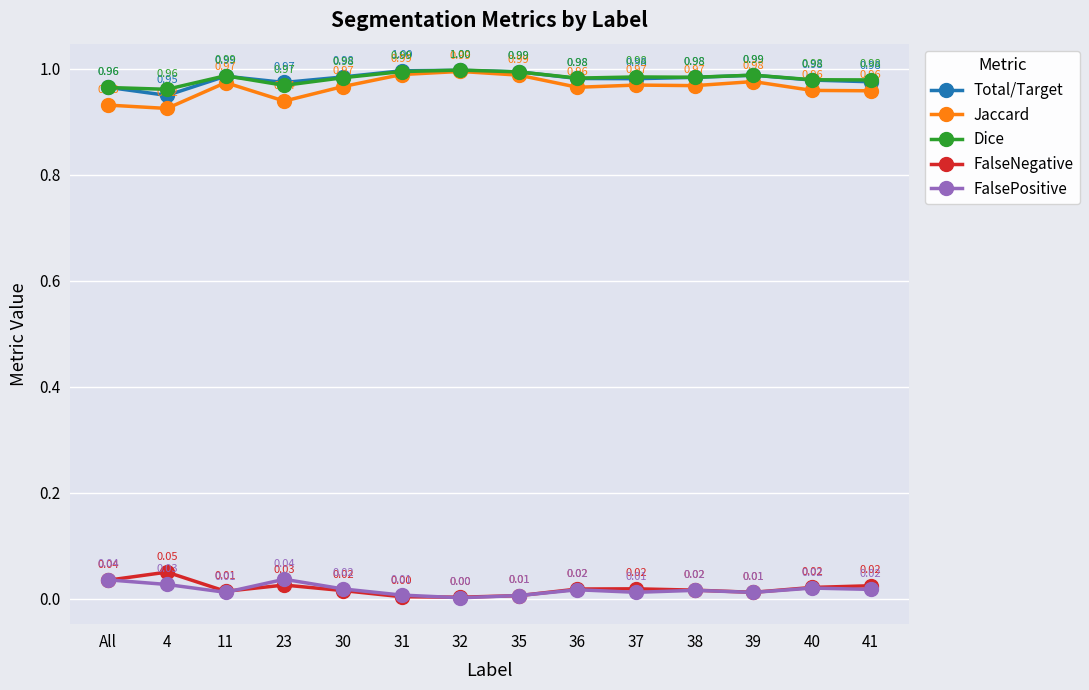

True or false: FalseNegative and Dice intersect in this chart.

False